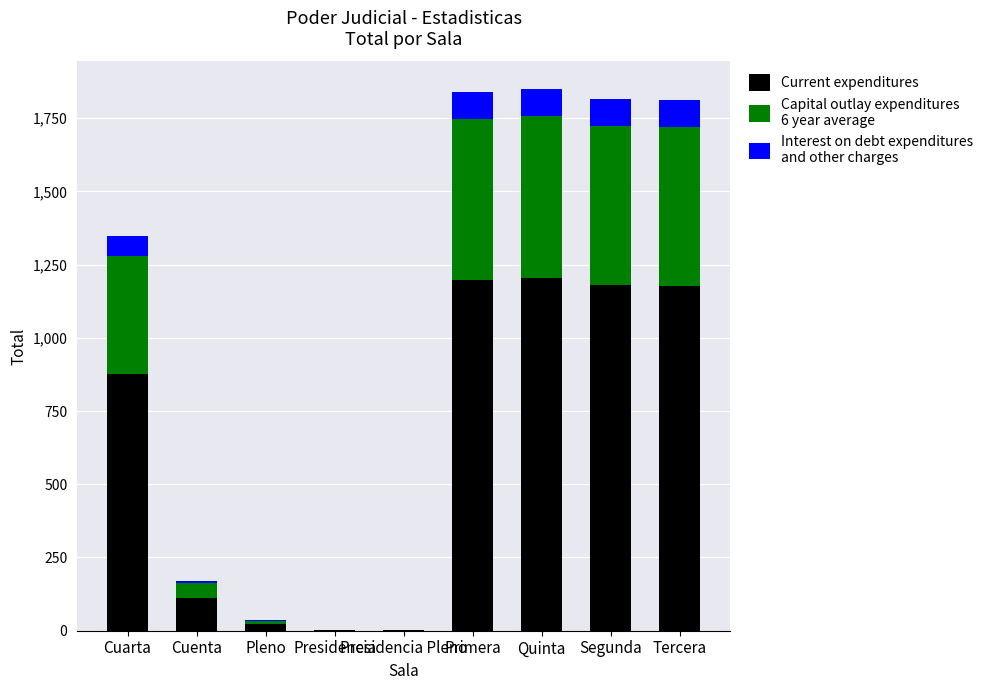

Are the bars grouped side by side (vs. stacked)?

No